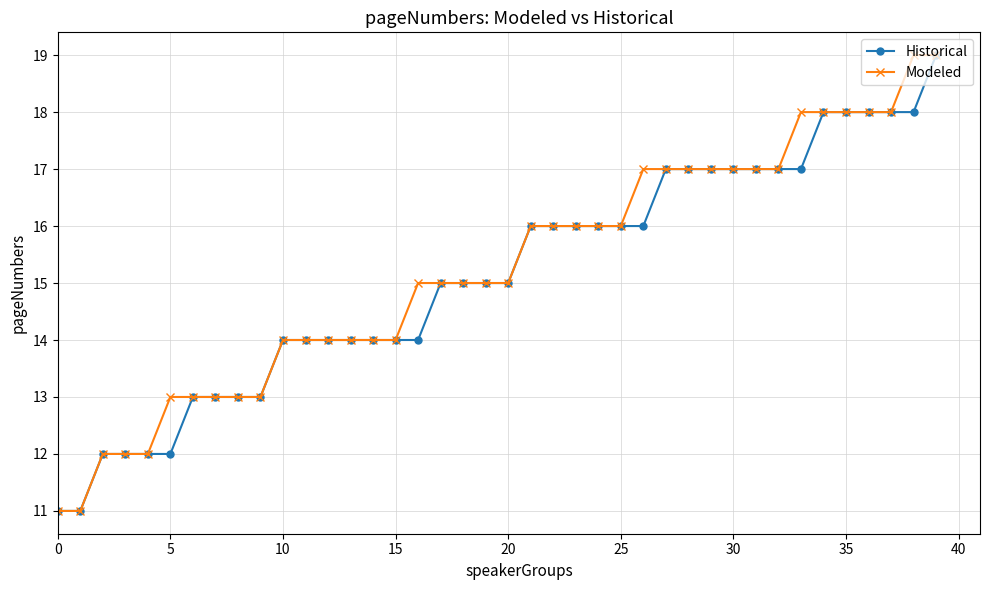

What is the value of the Historical point at the 1st from the left?

11